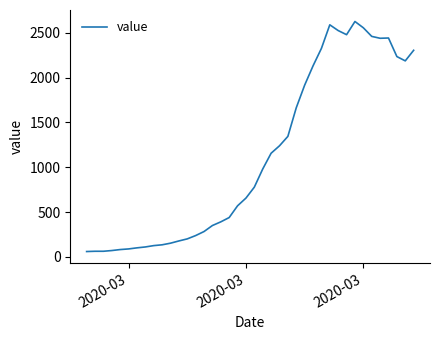

What is the minimum value shown in the chart?

60